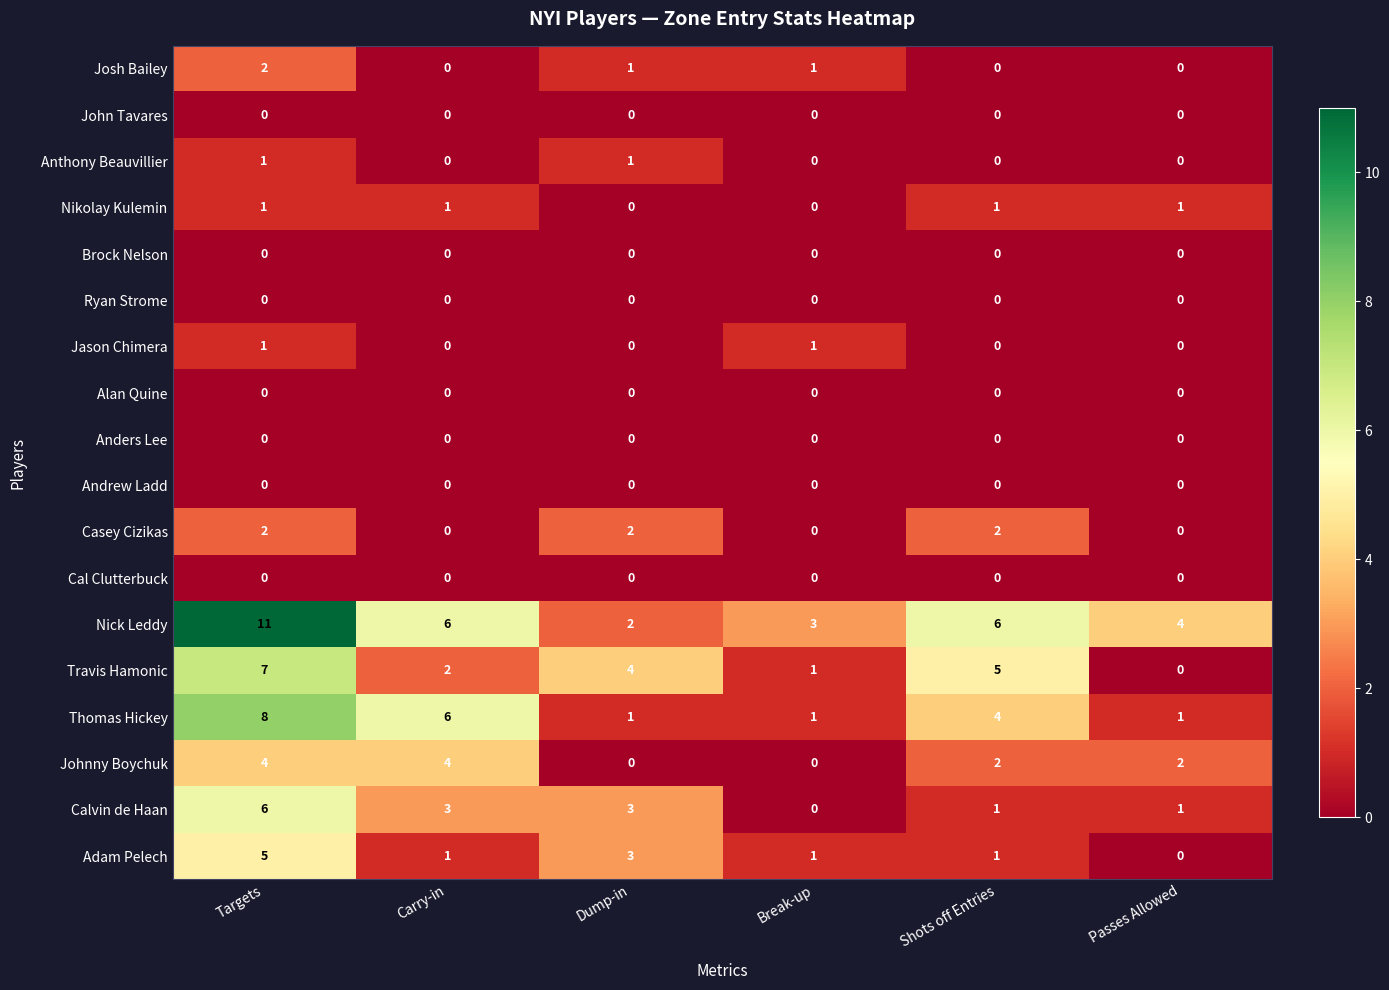

Which series has the largest total across all categories?

Nick Leddy